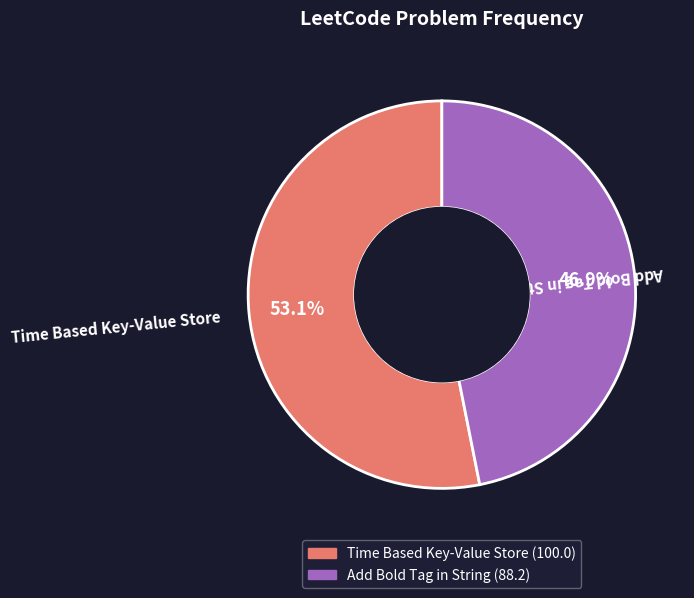

What is the smallest slice in the pie chart?

Add Bold Tag in String